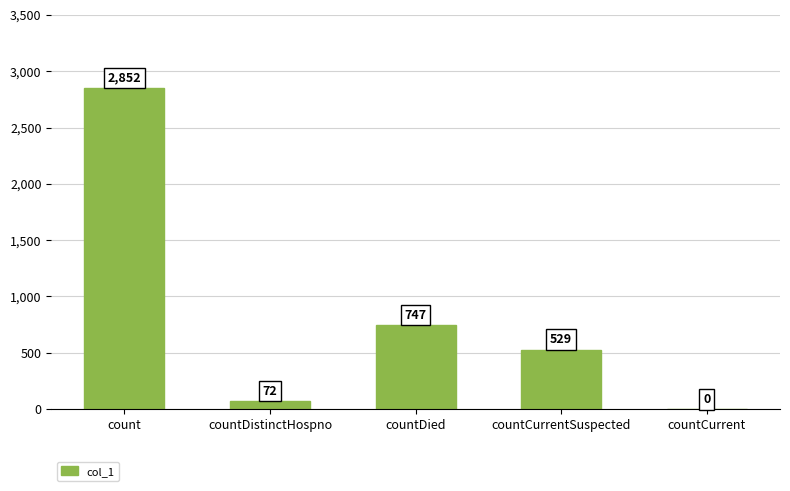

Reading right to left, what are all the values shown in this chart?

0	529	747	72	2852